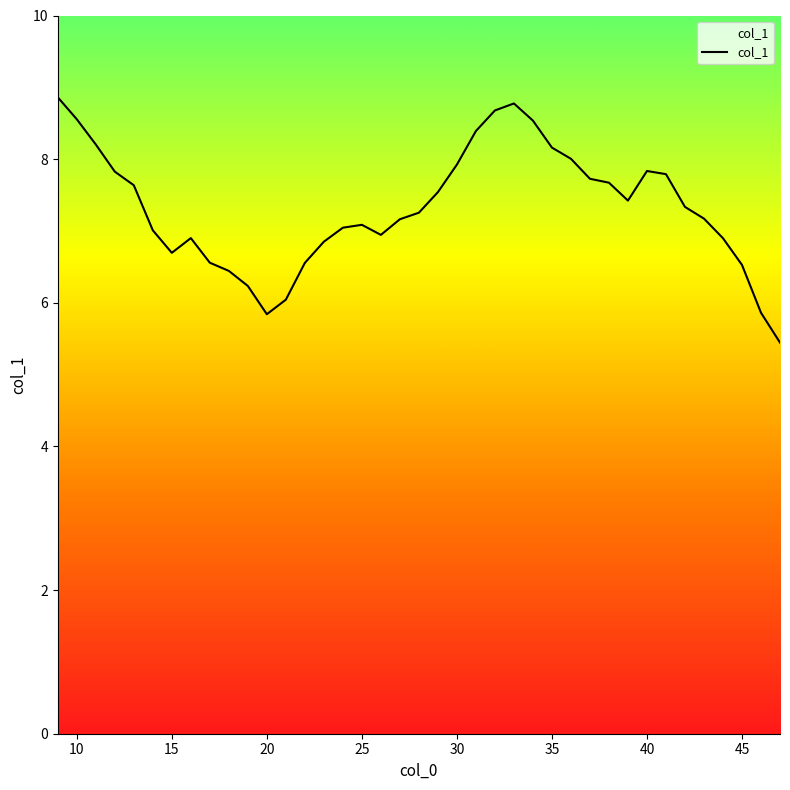

True or false: the data has more than 2 interior local peaks.

True